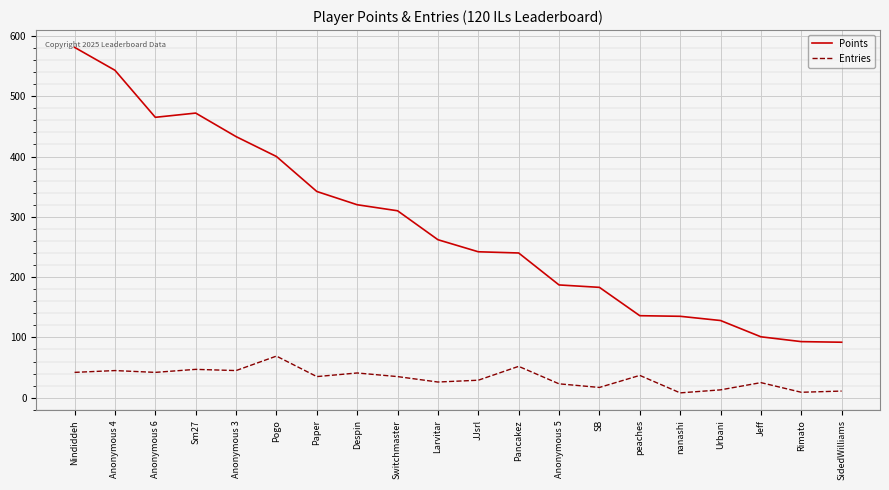

Rank the series by their maximum value, from highest to lowest.

Points, Entries